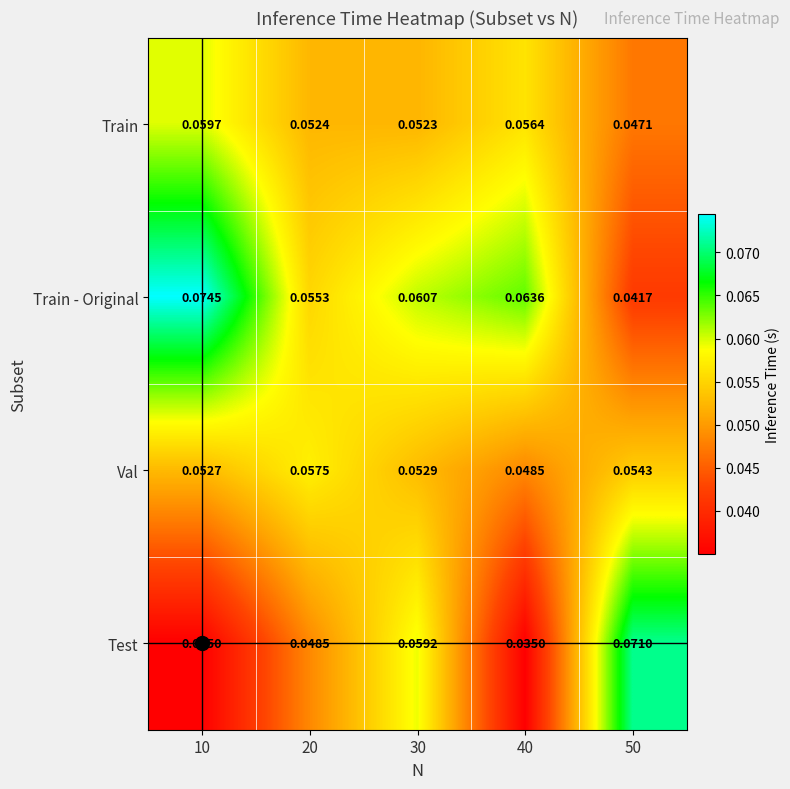

Which series has the largest range (max minus min)?

Test